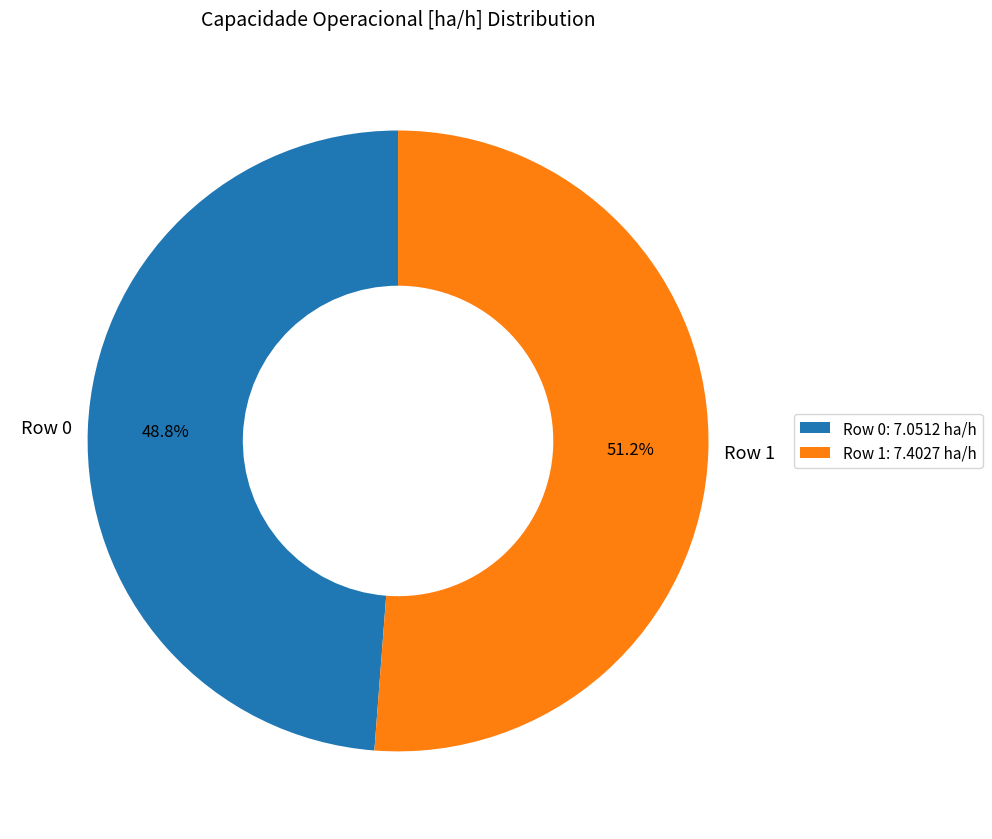

Between Row 0 and Row 1, which is larger?

Row 1